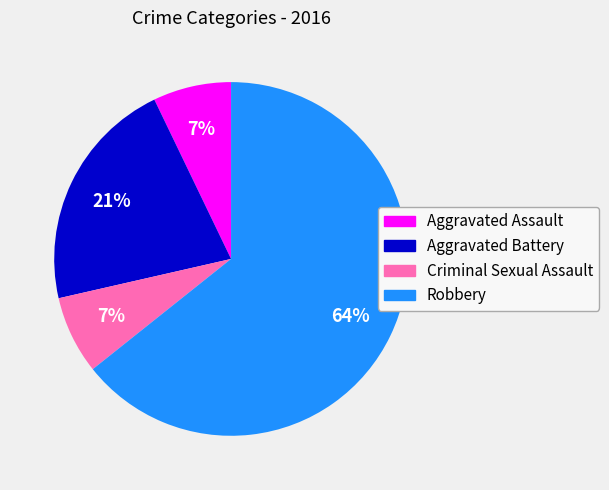

Is there a majority slice in this chart?

Yes